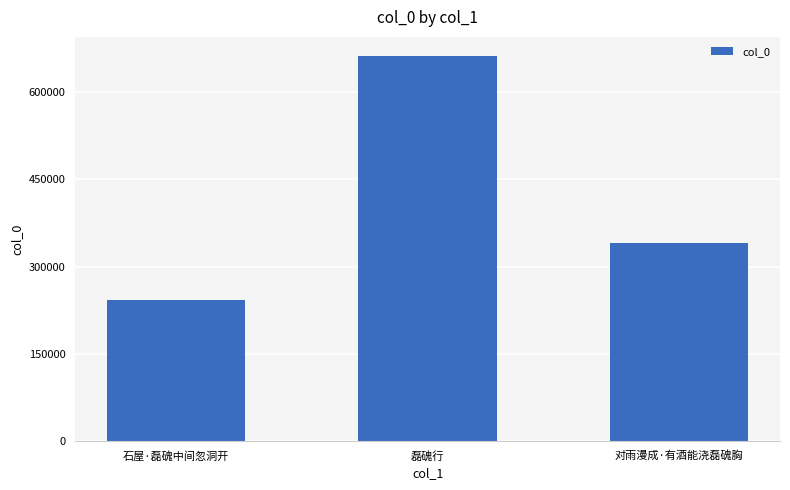

At which label does the data first exceed 340473?

磊磈行